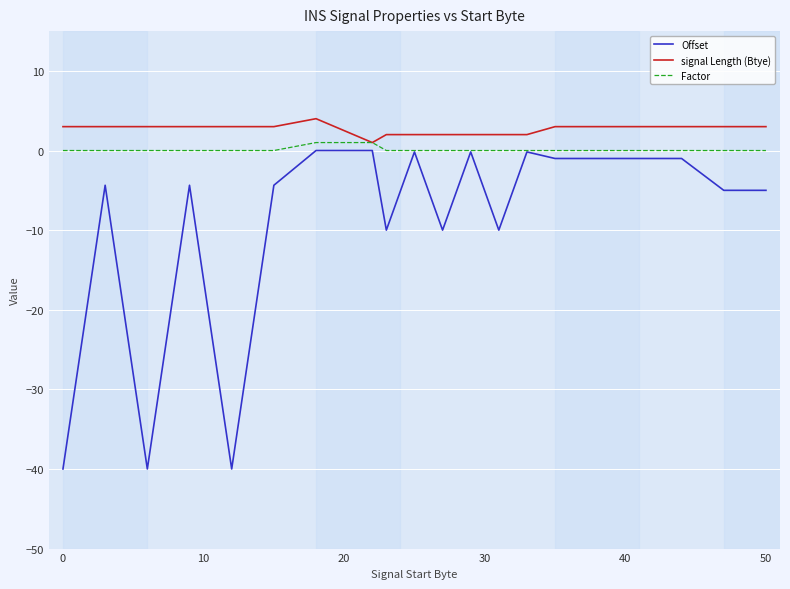

List the series in order of their overall mean, lowest first.

Offset, Factor, signal Length (Btye)